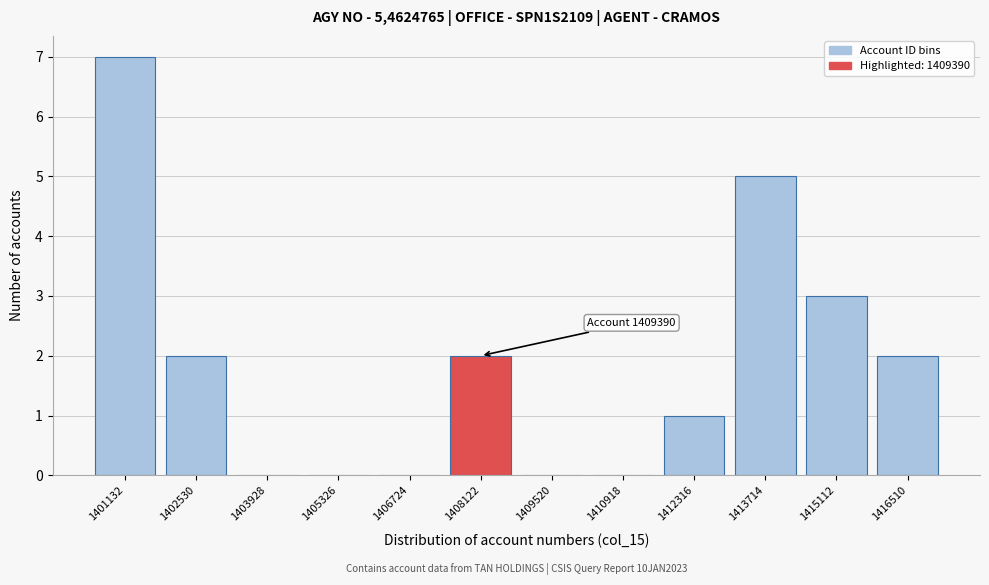

Reading left to right, list all the values displayed in this chart.

1401132=7	1402530=2	1403928=0	1405326=0	1406724=0	1408122=2	1409520=0	1410918=0	1412316=1	1413714=5	1415112=3	1416510=2